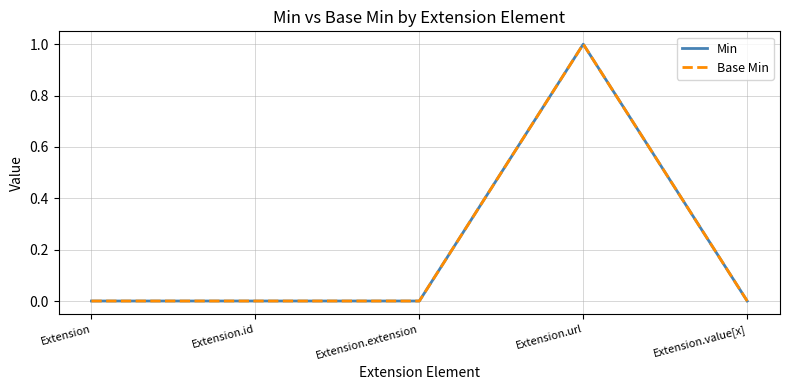

At which category does Base Min reach its first local peak?

Extension.url